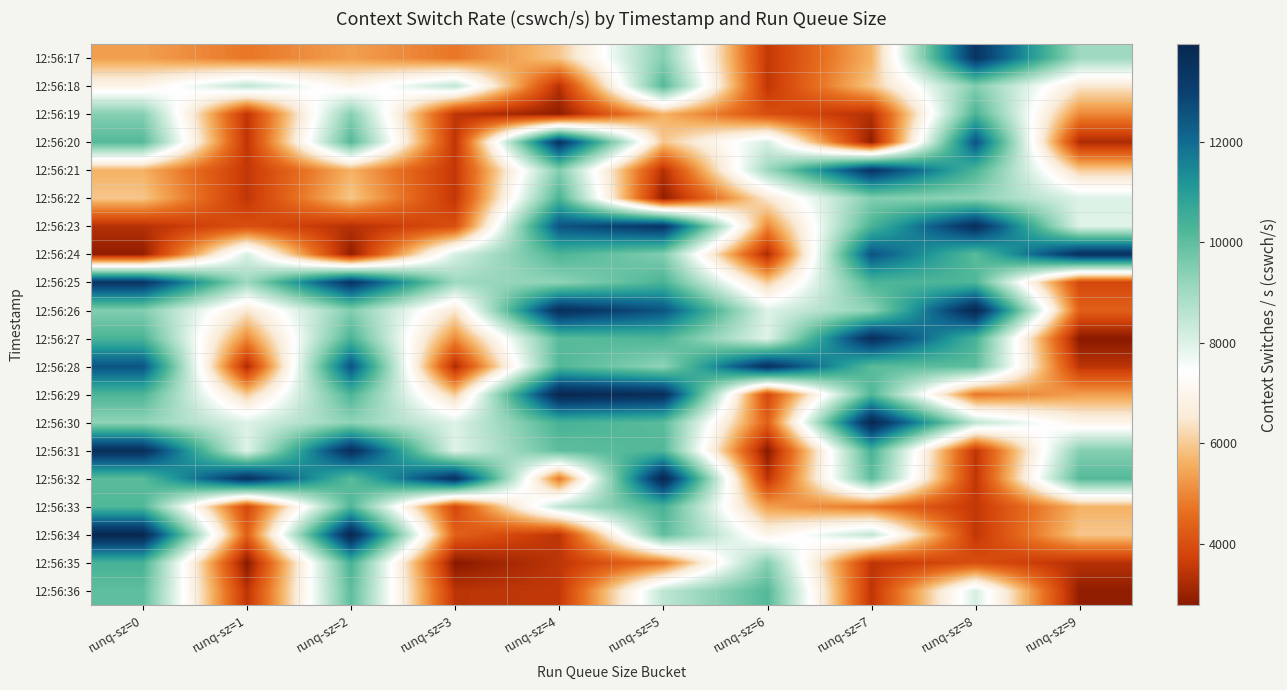

At how many categories does at least one series exceed 9568?

10